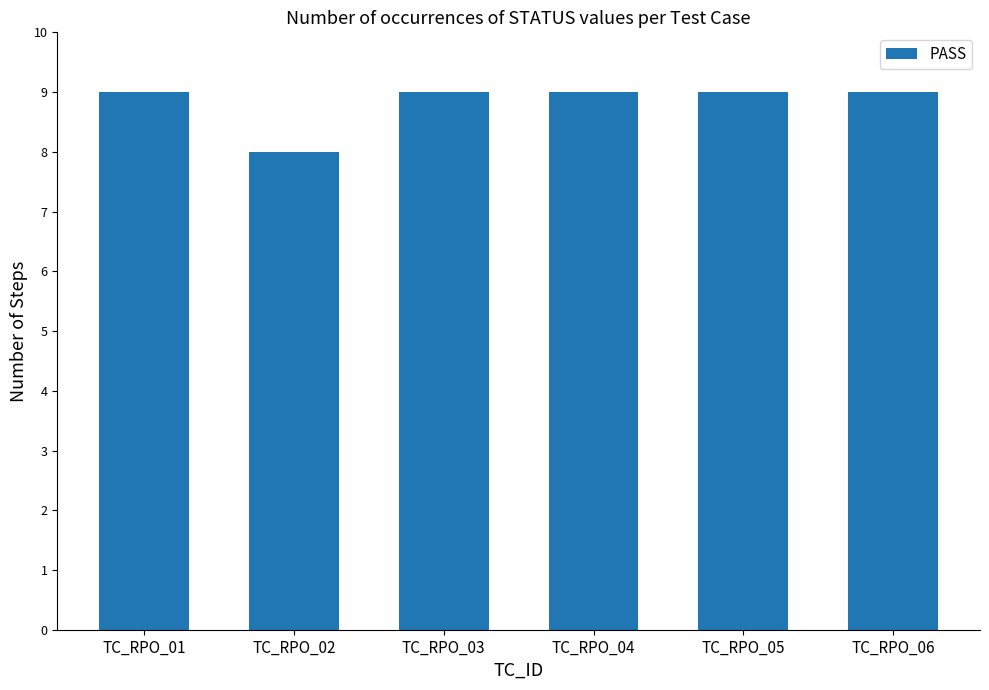

Reading left to right, what are all the values shown in this chart?

9	8	9	9	9	9